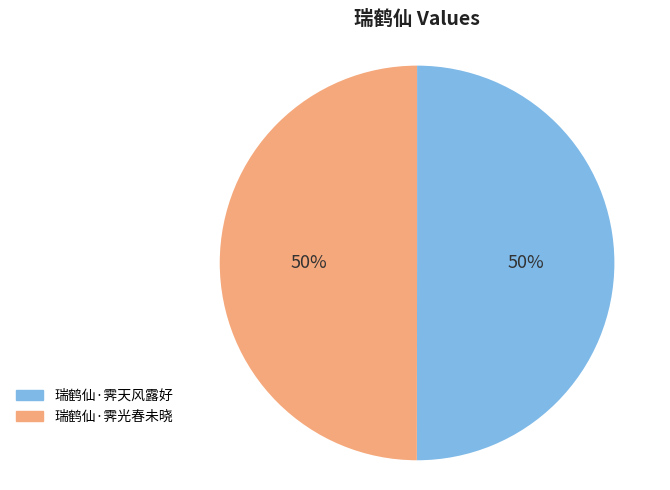

To the nearest percent, what percentage of the pie is 瑞鹤仙·霁天风露好?

50%